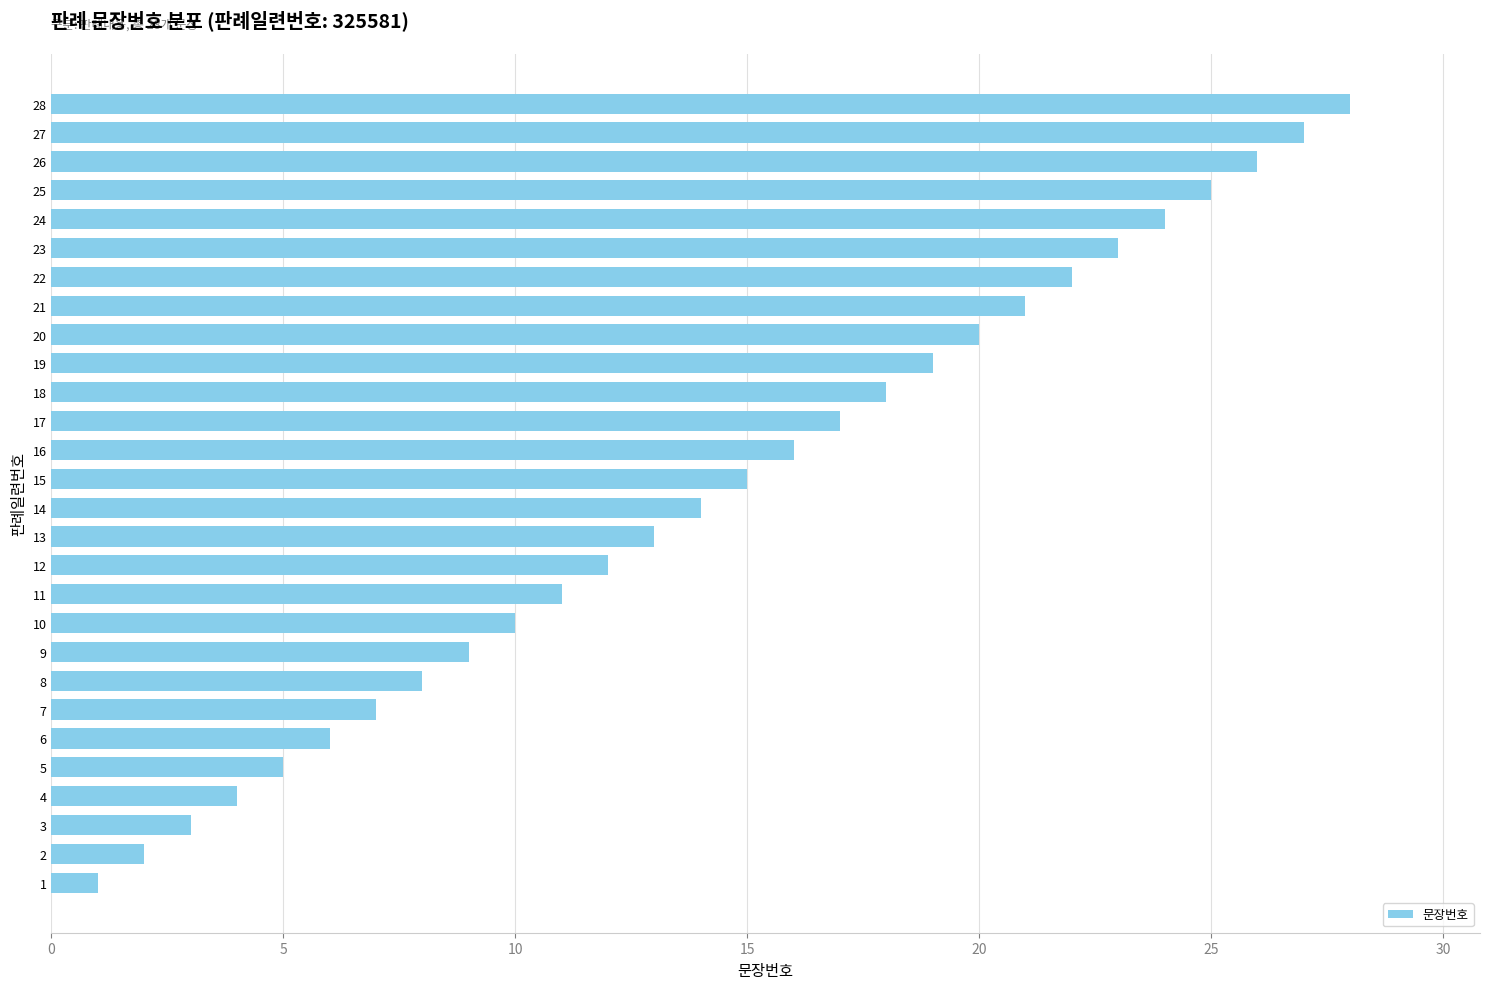

How many series are shown in this chart?

1